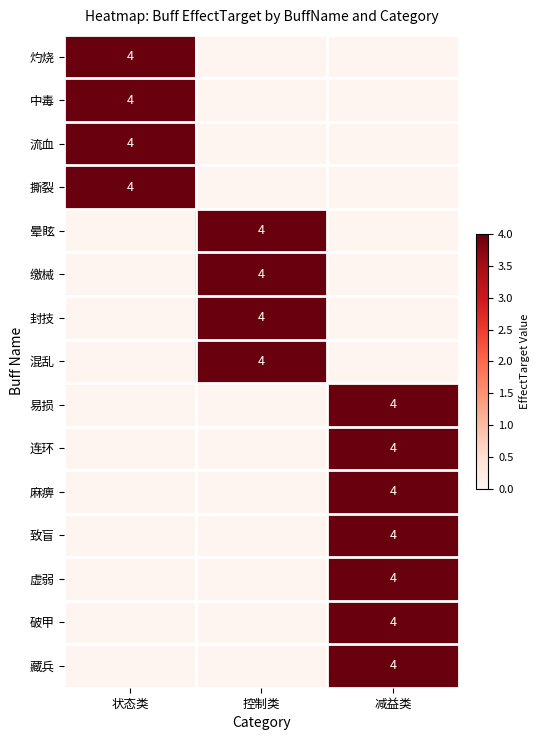

The value of 中毒 at 状态类 is 4. True or false?

True